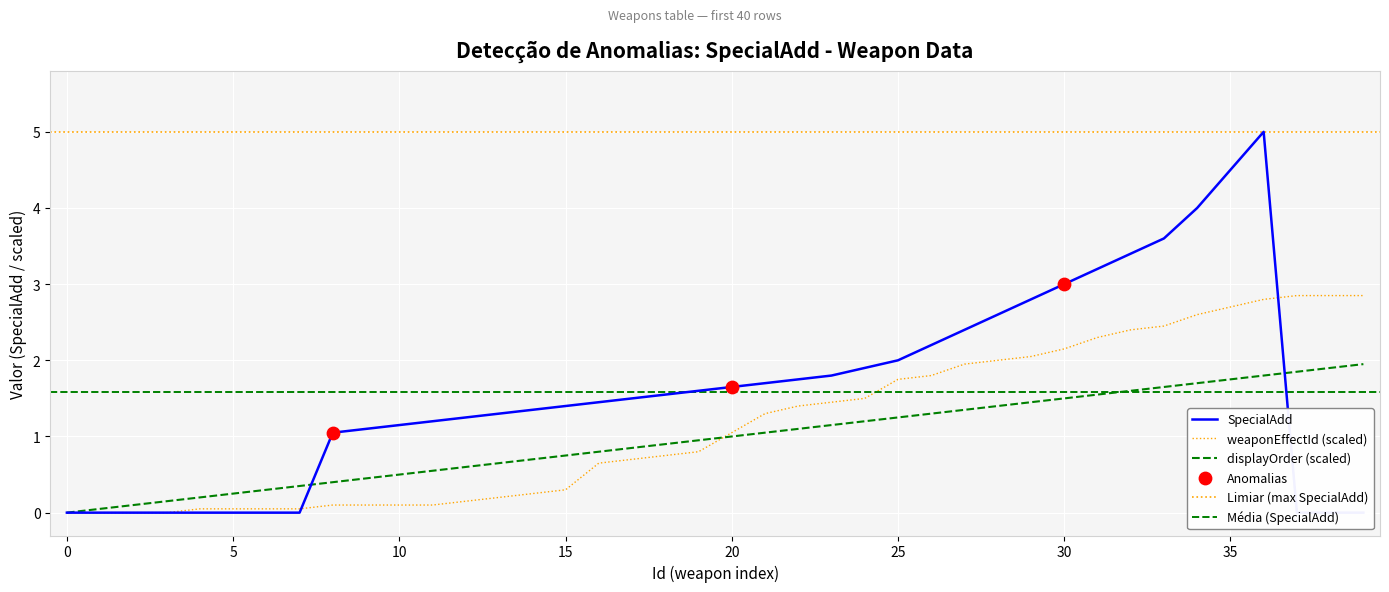

Is the value of SpecialAdd at 28 greater than the value of weaponEffectId at 36?

No